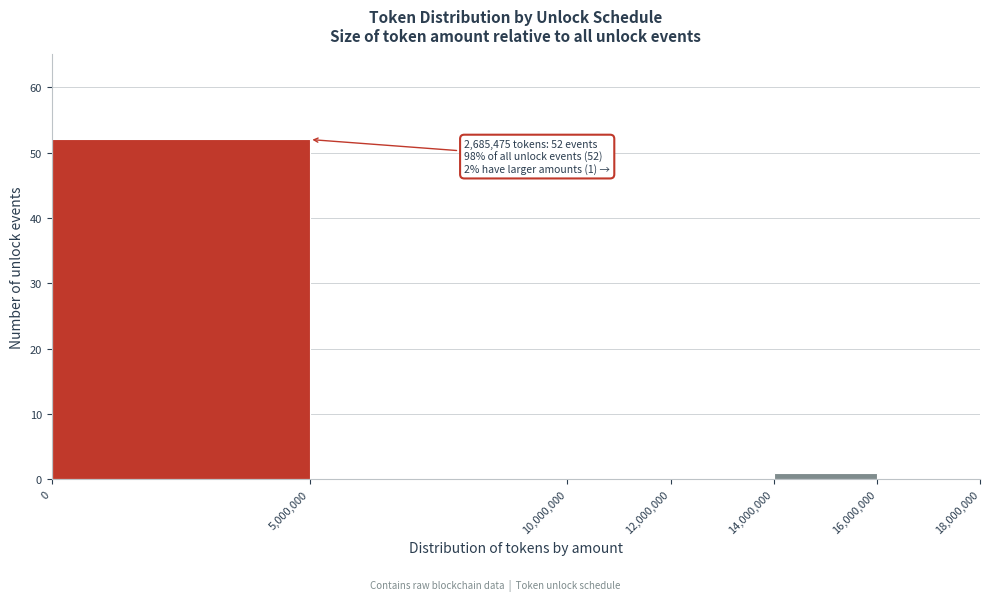

Over which range of the x-axis is the bar tallest?

0 to 5,000,000